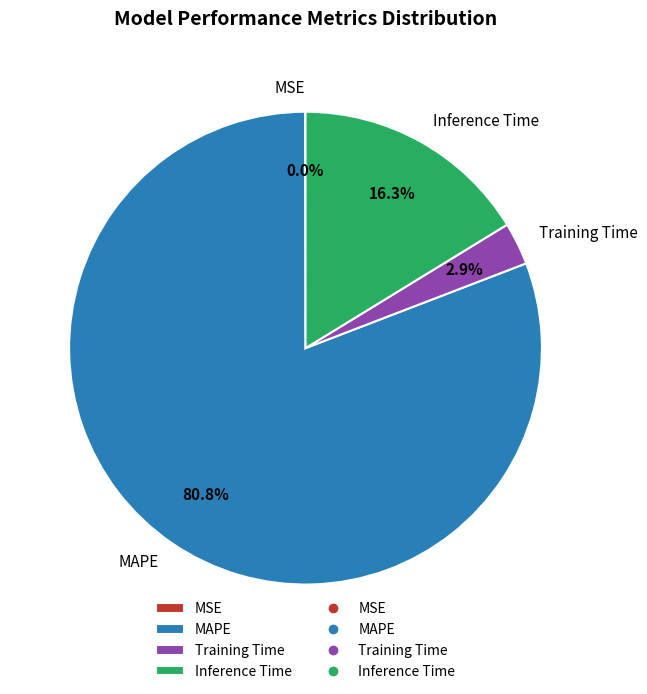

What is the total percentage of Inference Time and MAPE?

97.1%